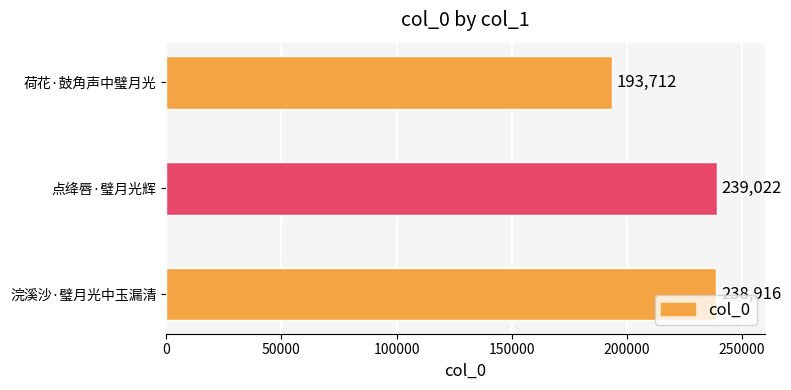

Is it true that the value at 荷花·鼓角声中璧月光 is 193712?

True